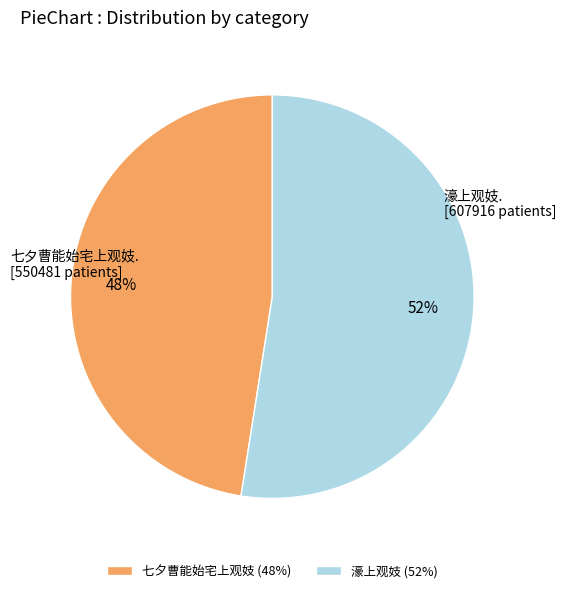

To the nearest percent, what percentage of the pie is 七夕曹能始宅上观妓?

48%